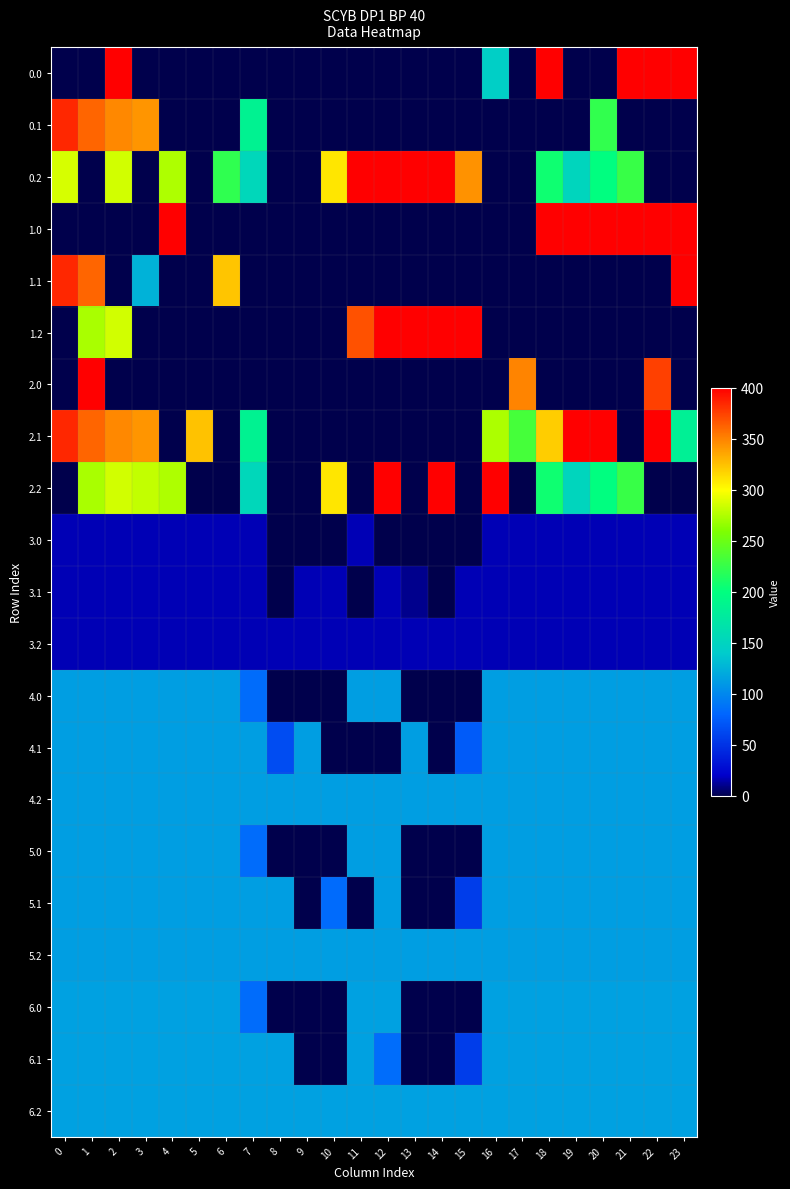

Count the number of data series in this chart.

21